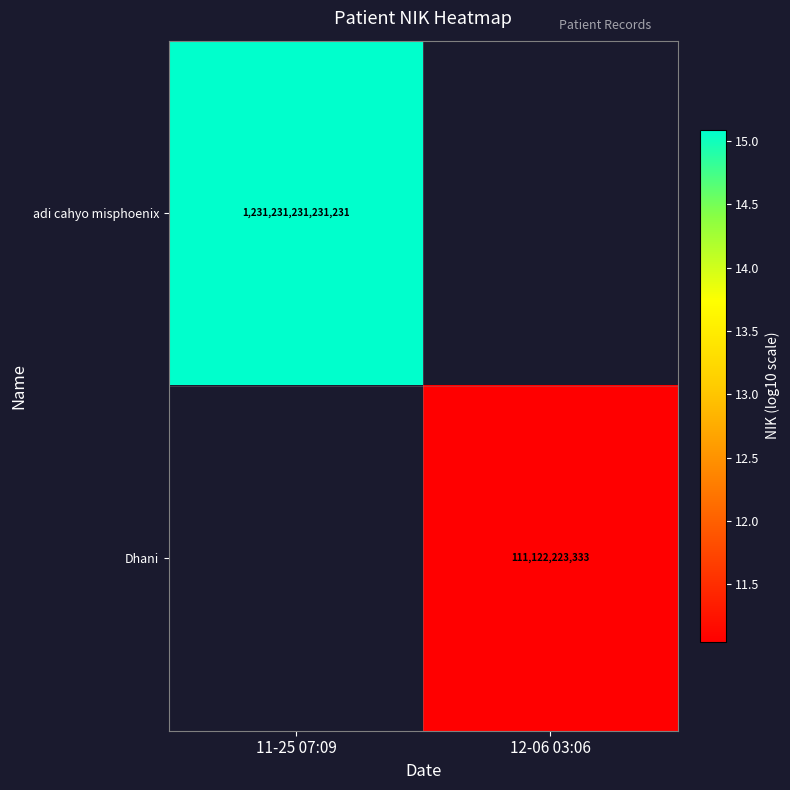

How many data points does each series have?

2